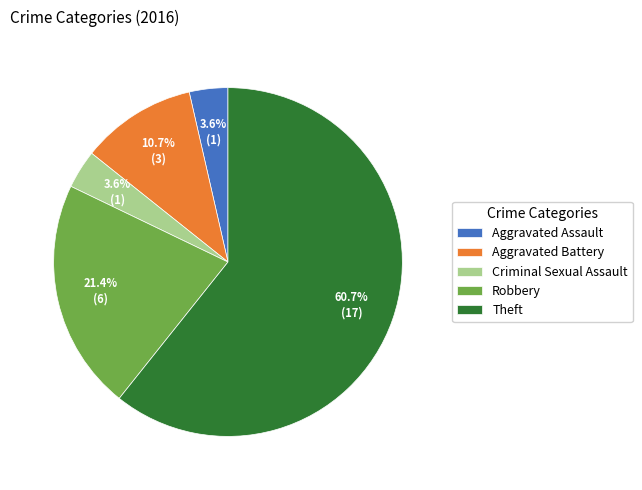

What percentage is NOT represented by Robbery?

78.6%